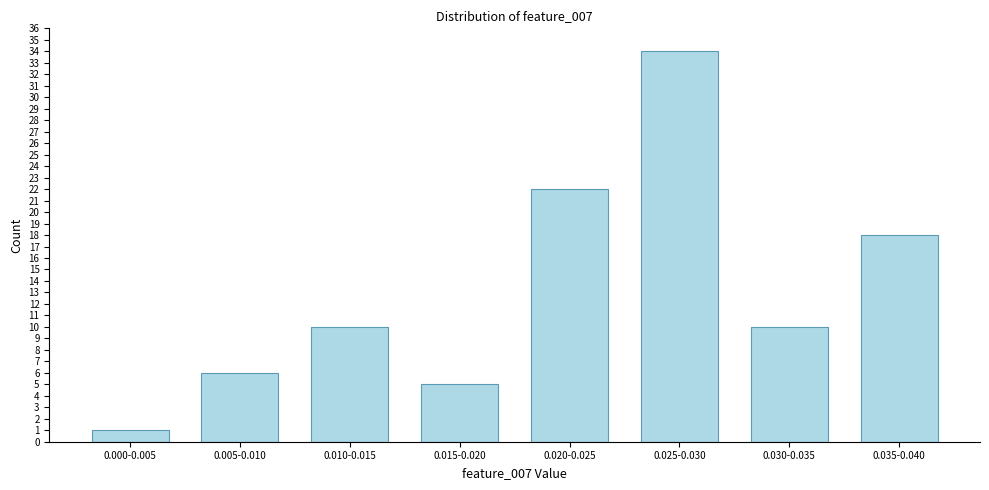

Reading right to left, extract all data points from this chart.

0.035-0.040=18	0.030-0.035=10	0.025-0.030=34	0.020-0.025=22	0.015-0.020=5	0.010-0.015=10	0.005-0.010=6	0.000-0.005=1